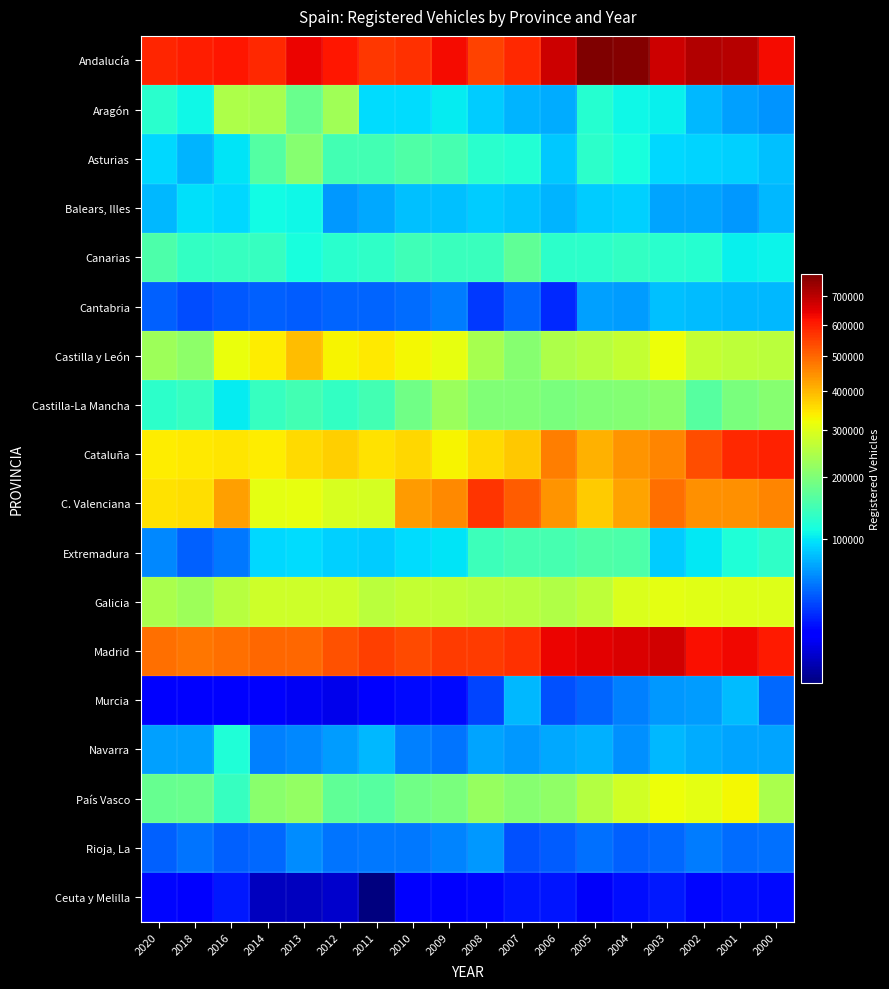

What is the minimum value shown in the chart?

3374